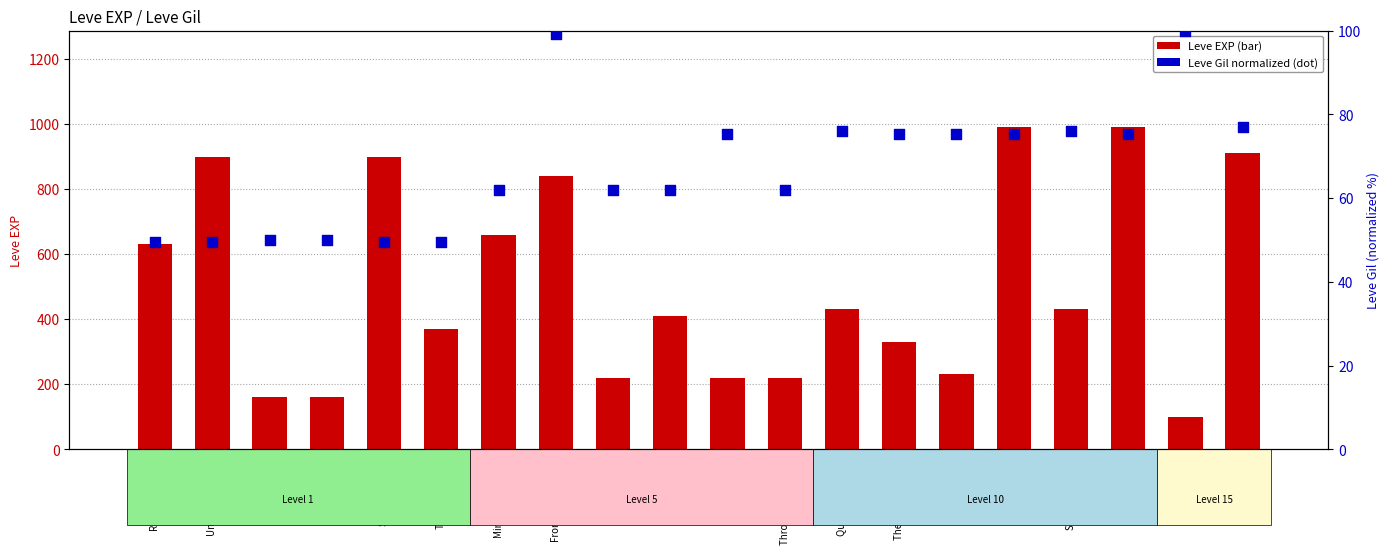

Is the value of Leve Gil (normalized) at Targe Up greater than the value of Leve EXP at These Boots?

No